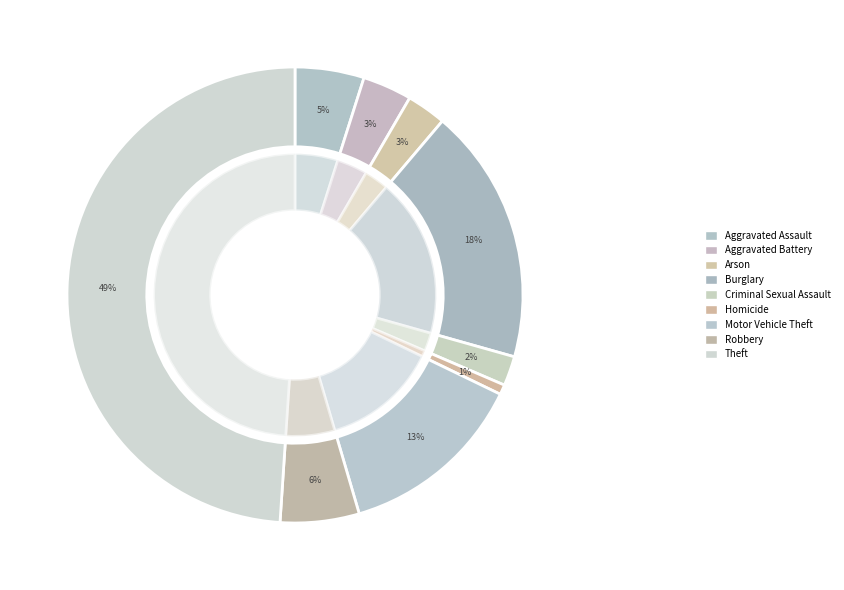

To the nearest percent, what is the difference between the largest and smallest slice percentages?

48%